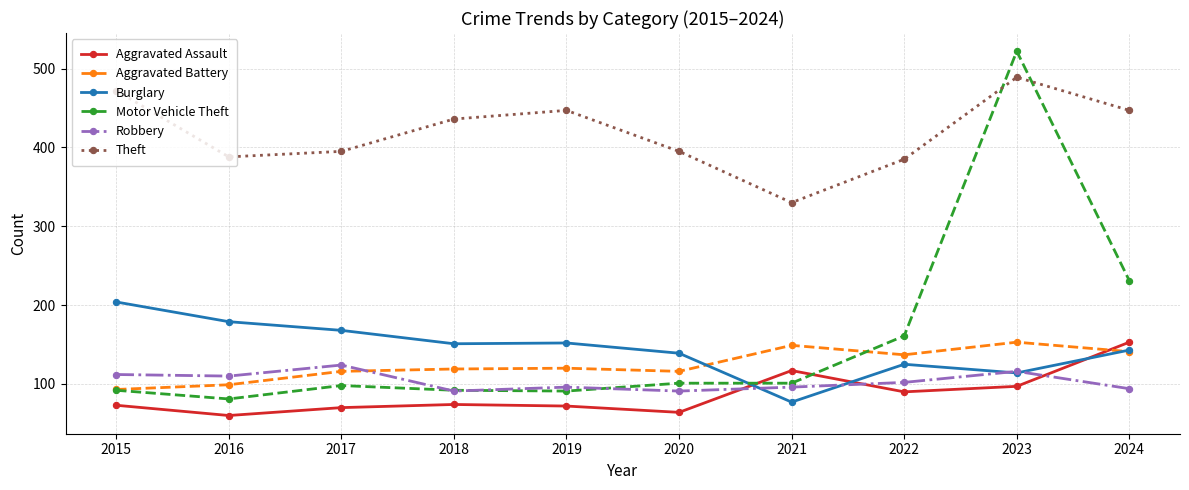

Where is Motor Vehicle Theft nearest to the value 301?

2024